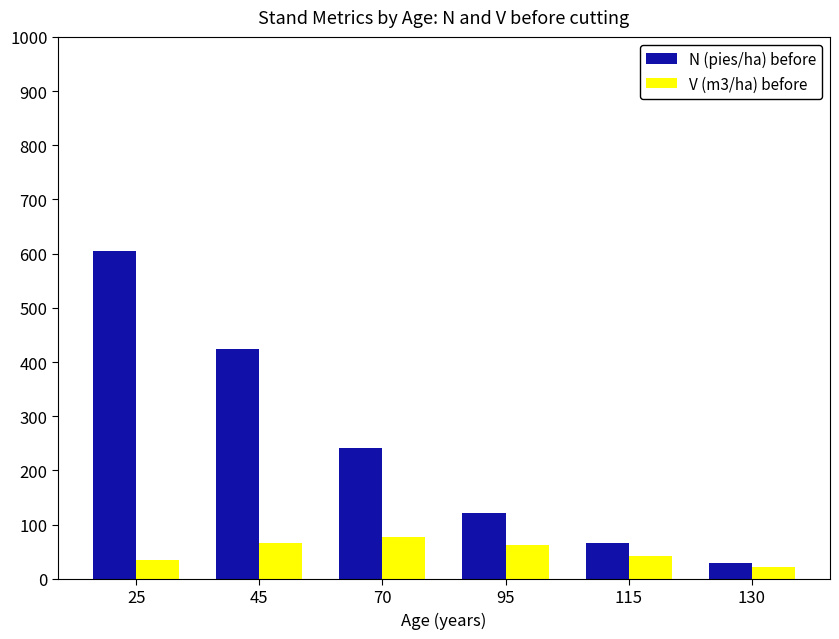

Which series has the largest range (max minus min)?

N (pies/ha) before